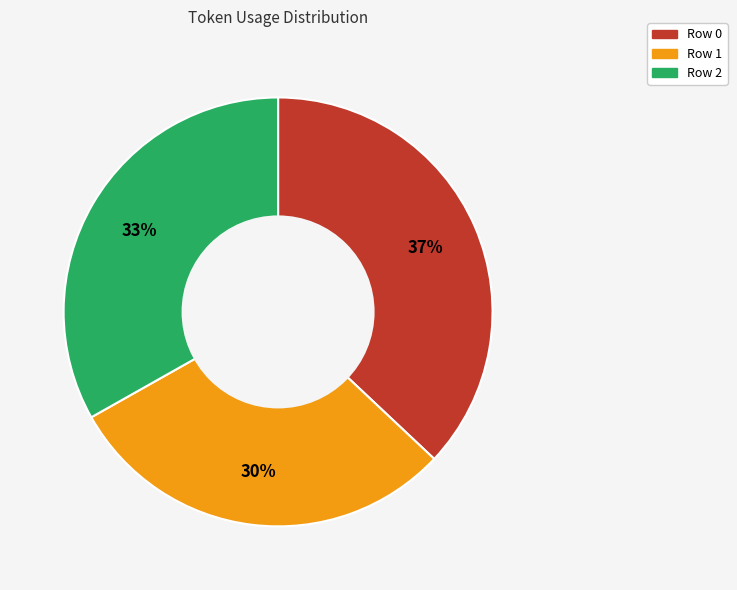

To the nearest percent, what is the difference between the Row 0 and Row 1 slice percentages?

7%